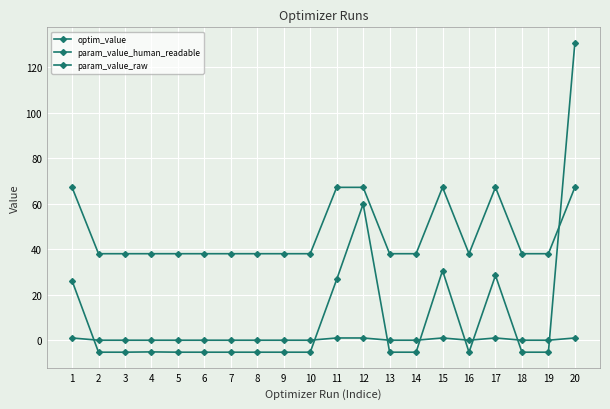

True or false: param_value_human_readable has a value of 0.3 at 11.

False